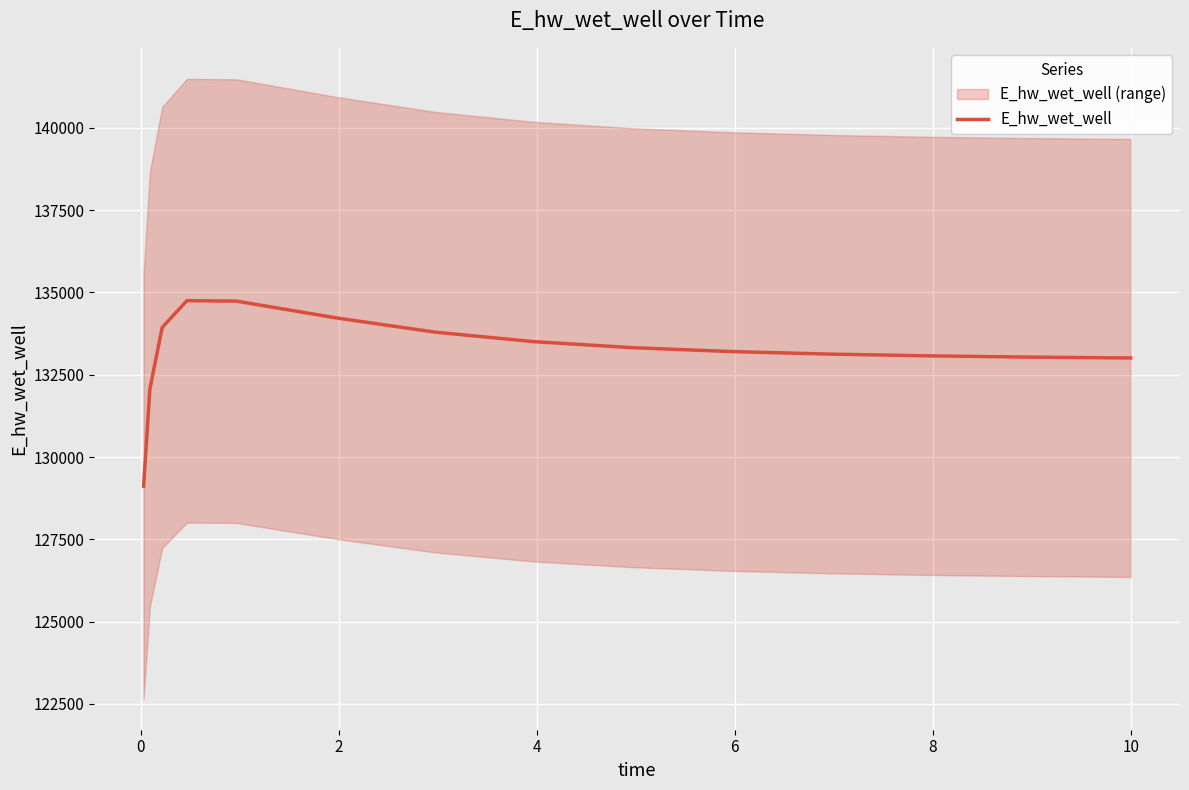

What is the maximum value for E_hw_wet_well?

134748.5